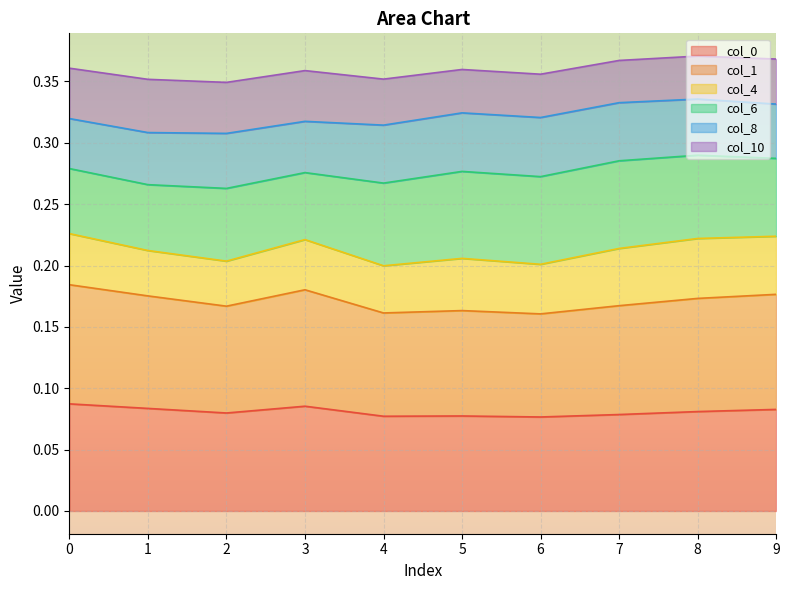

What is the average value of the 4 series?

0.4